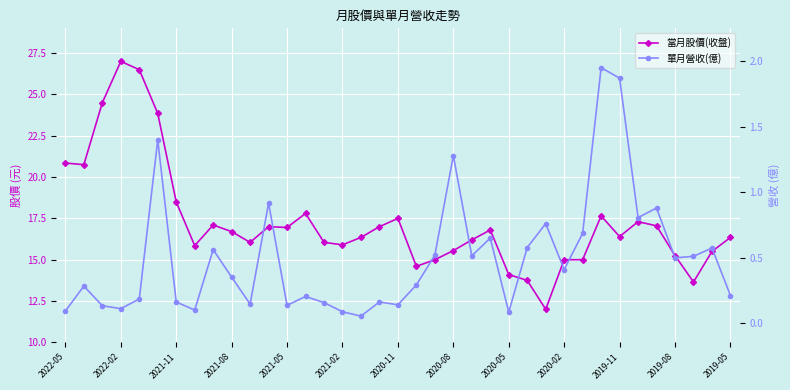

What position from the left is 23?

24